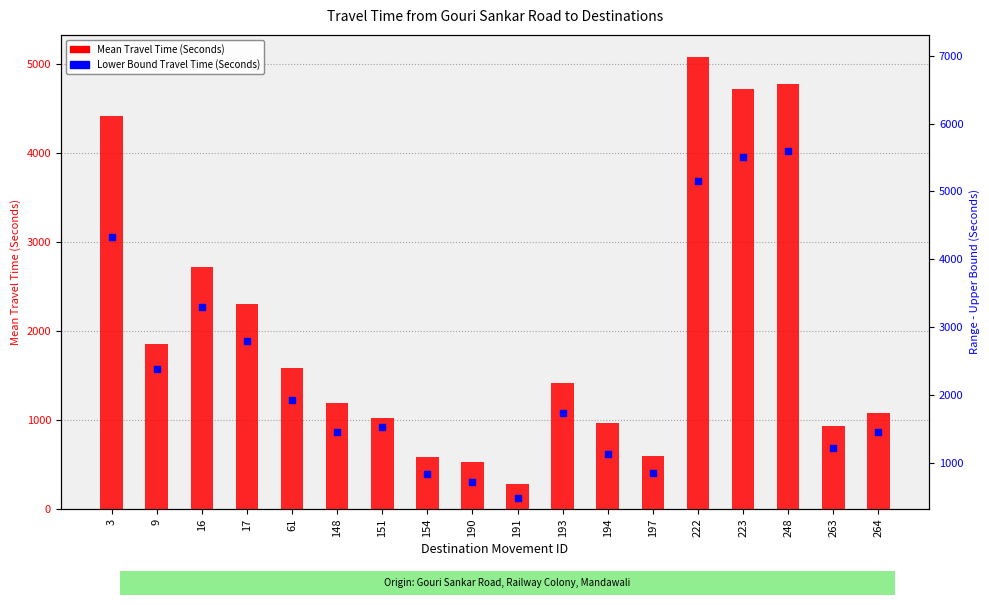

Which series reaches the minimum Y coordinate?

Range - Lower Bound Travel Time (Seconds)